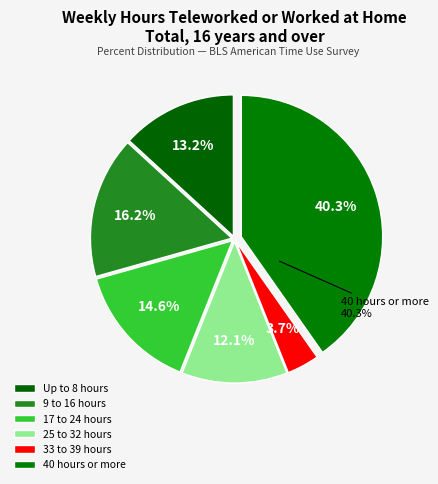

What is the change in value from 9 to 16 hours to 25 to 32 hours?

-4.1